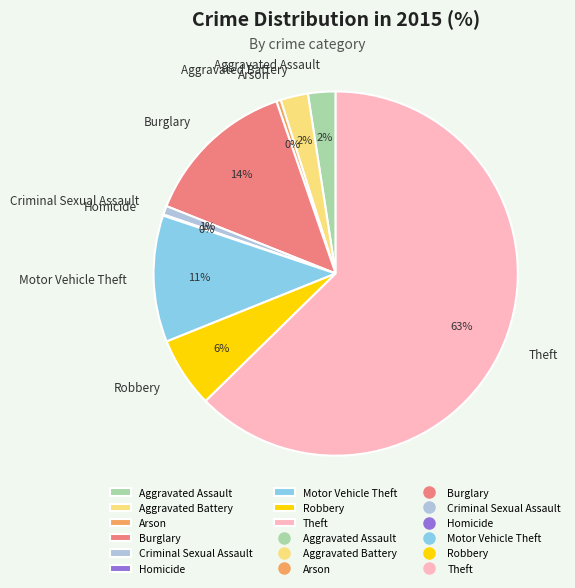

Between Theft and Motor Vehicle Theft, which is larger?

Theft